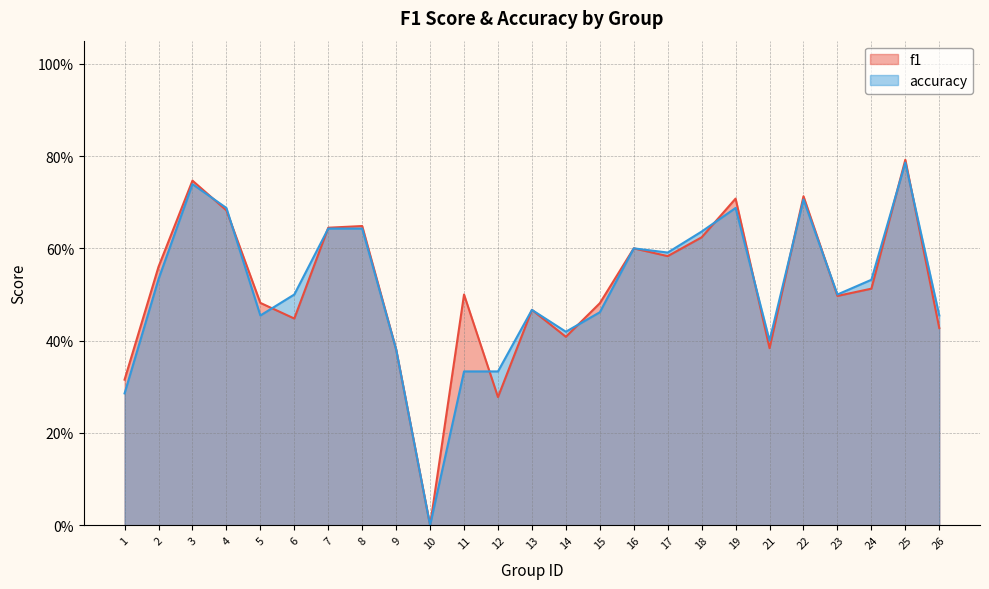

How many lines are shown in the chart?

2